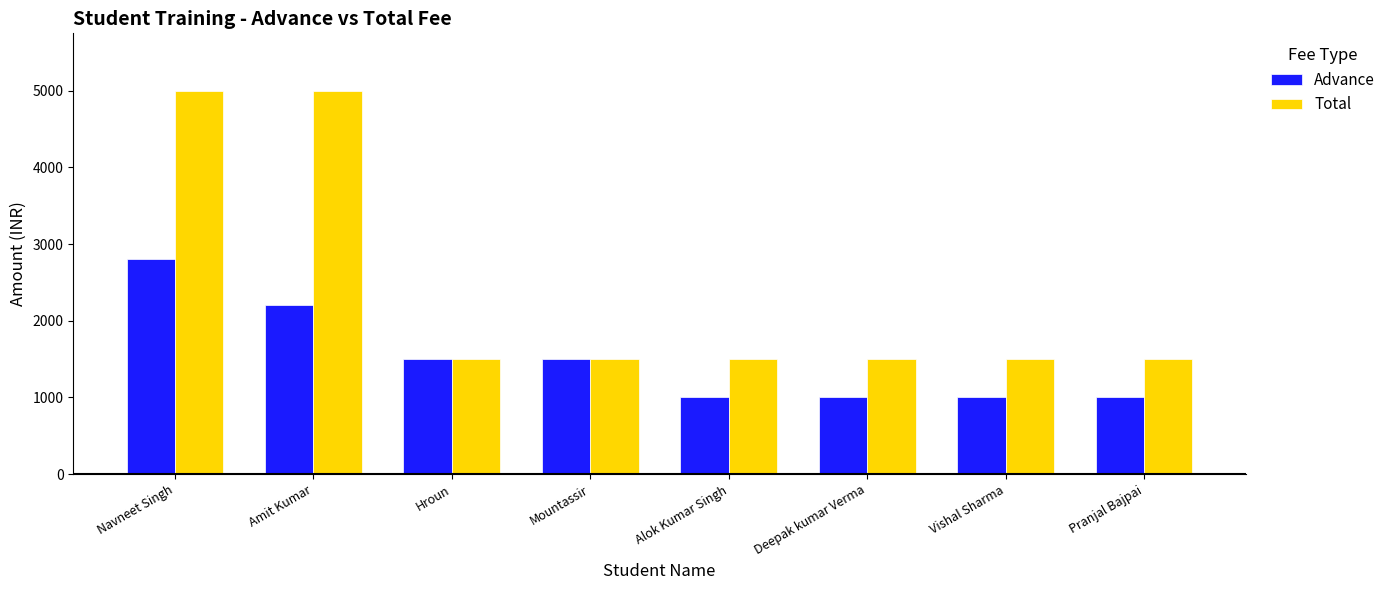

What is the difference between the maximum and minimum values in the Advance series?

1800